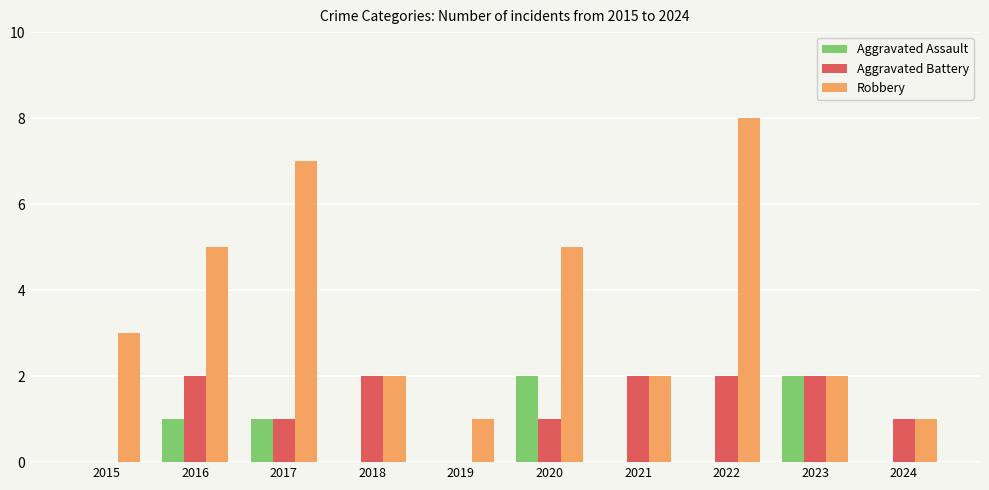

Which series has the largest total across all categories?

Robbery